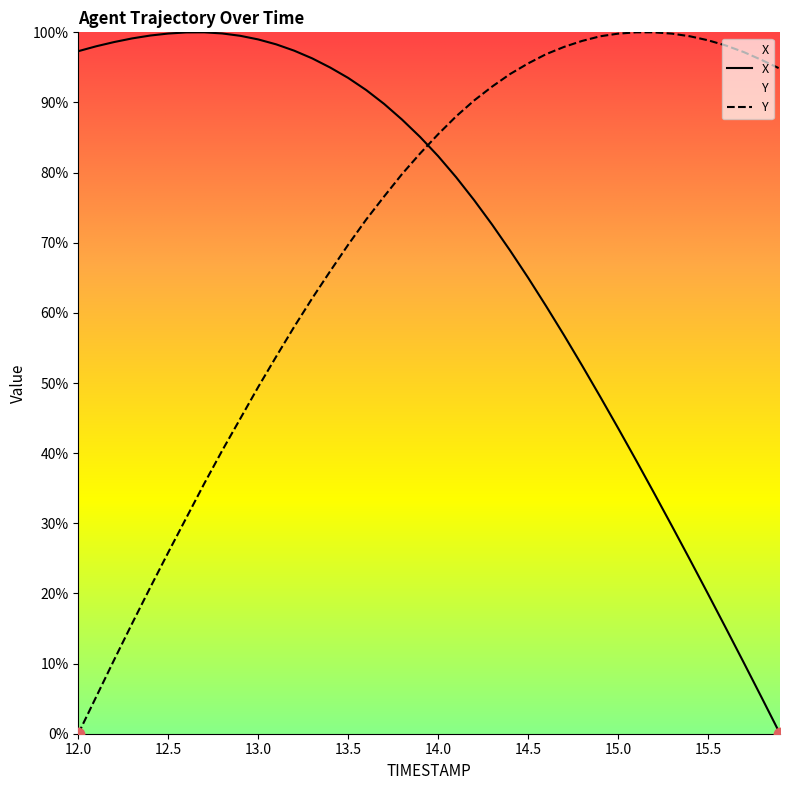

Which series contains the highest Y value?

X